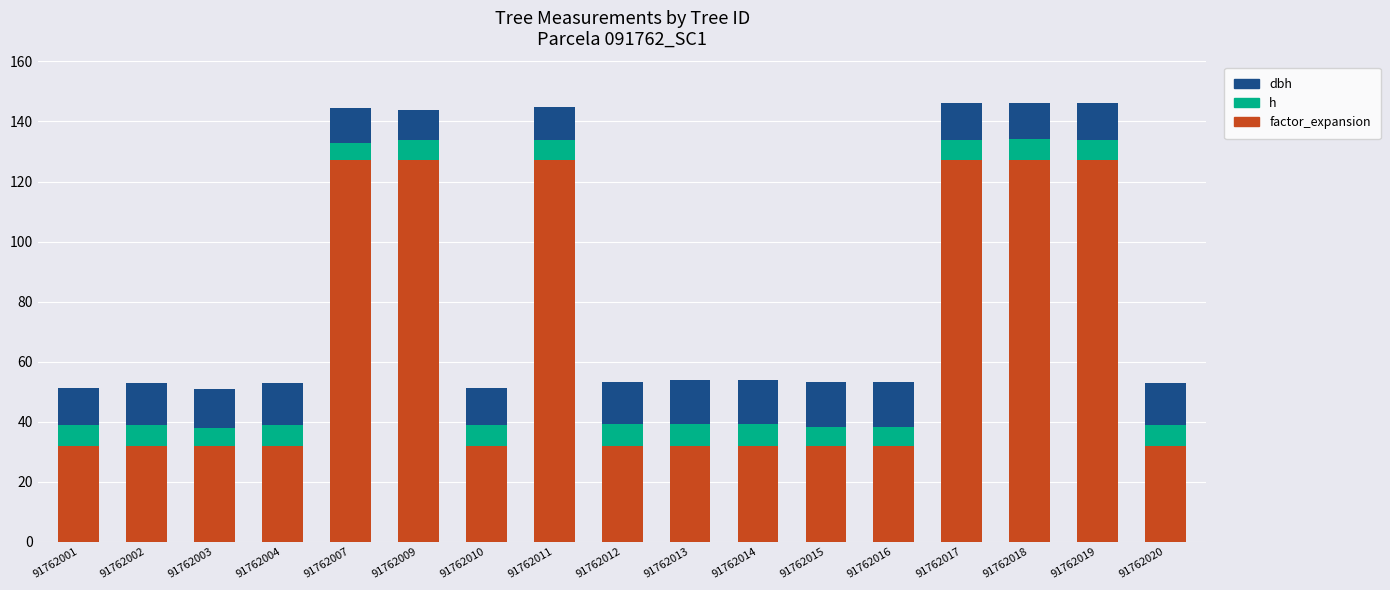

What is the total value across all series at 91762012?

53.2